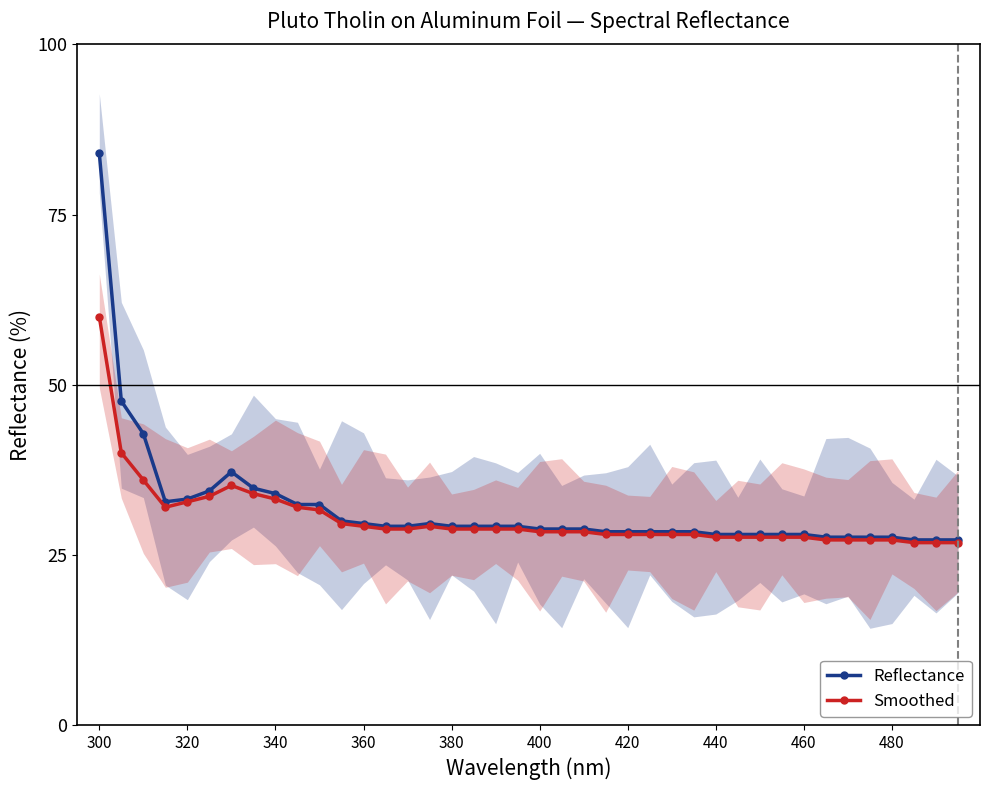

The Reflectance series shows 6.0 at 480. True or false?

False